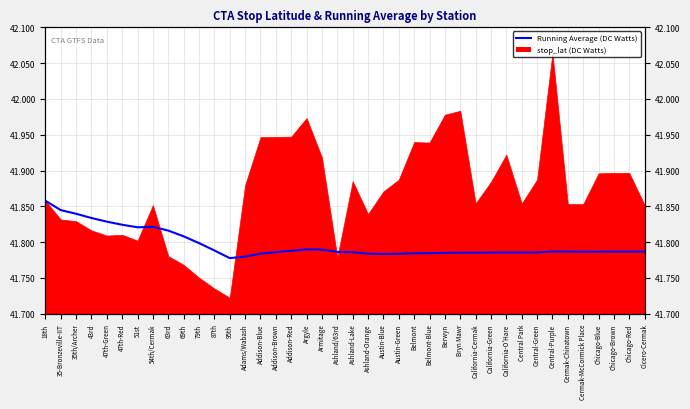

How many points are lower than both their immediate neighbors (excluding endpoints)?

6